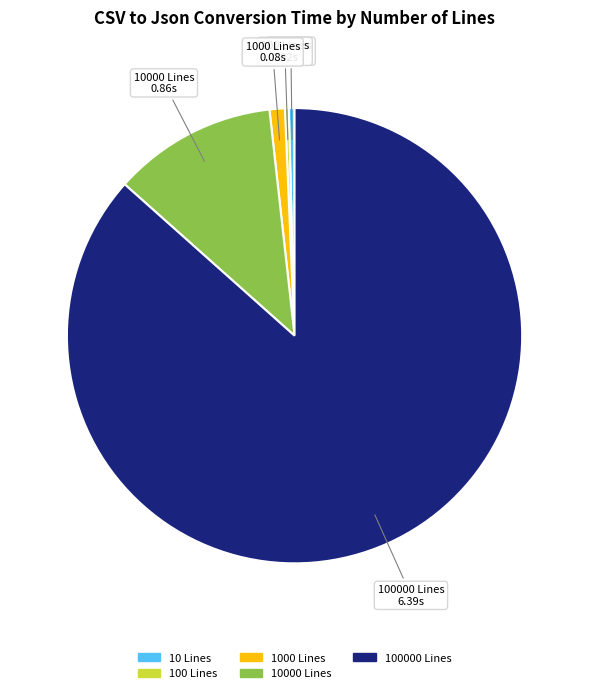

Do 100000 Lines and 1000 Lines together represent more than half of the pie?

Yes